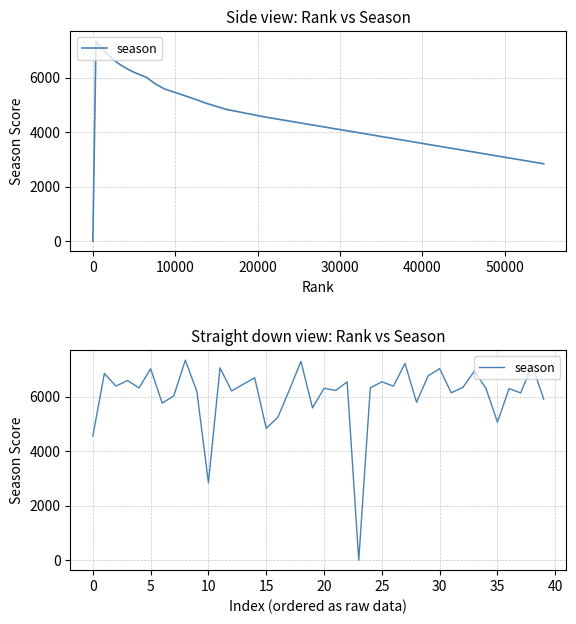

What is the difference between the maximum and second lowest values?

4498